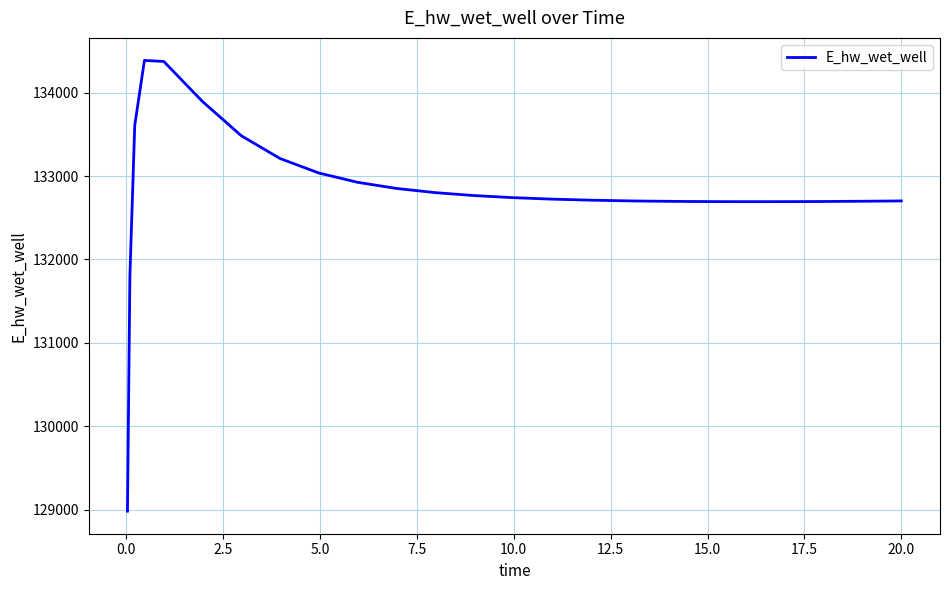

Does the chart have visible grid lines?

Yes